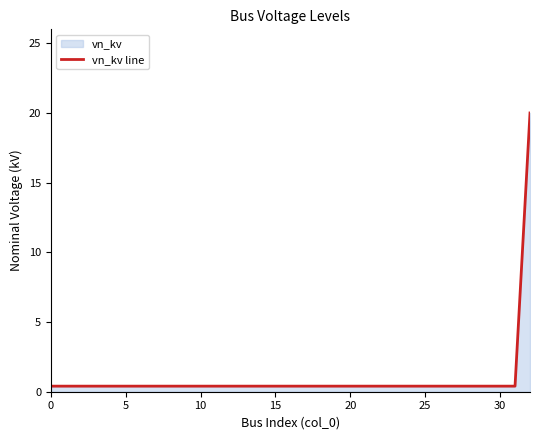

The chart shows a value of 0.4 at 25. True or false?

True